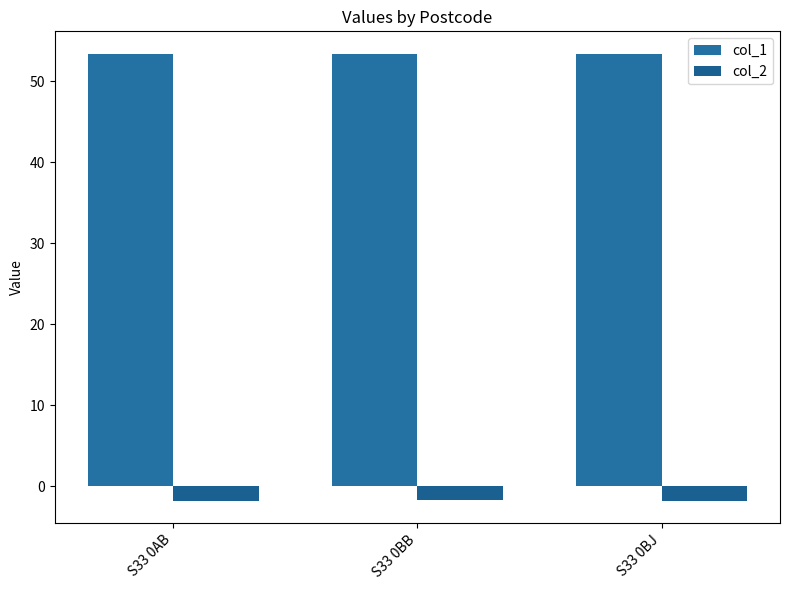

How many categories are shown in the chart?

3